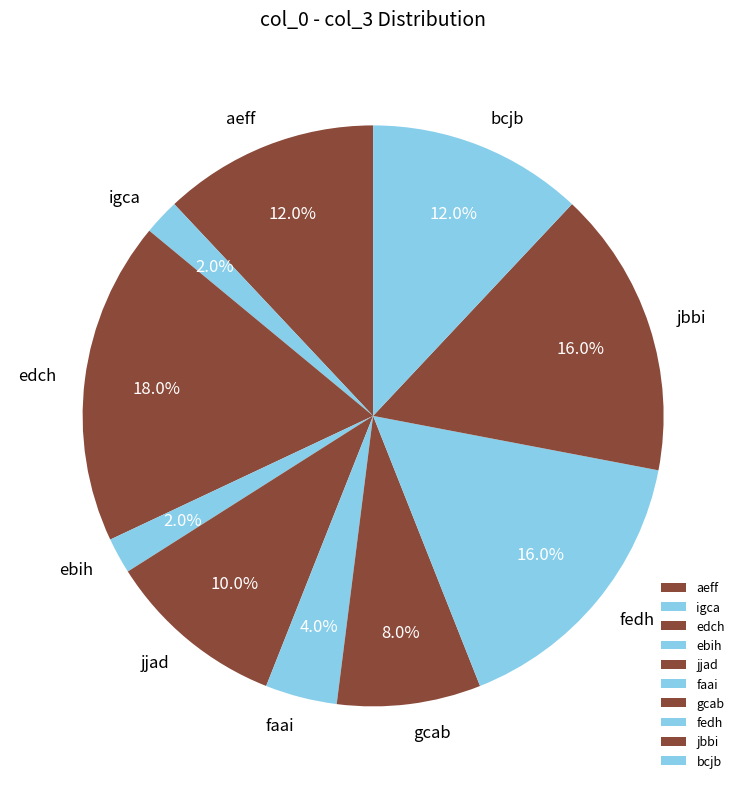

Does gcab account for over 50% of the chart?

No